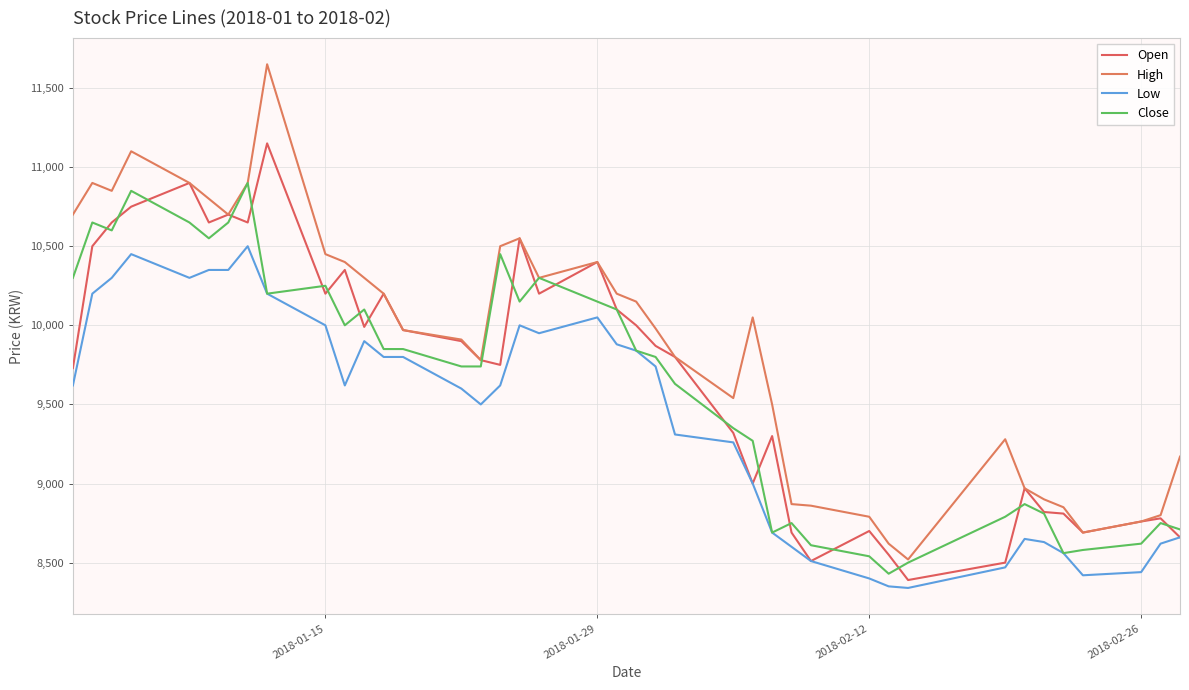

What is the minimum value for Low?

8340